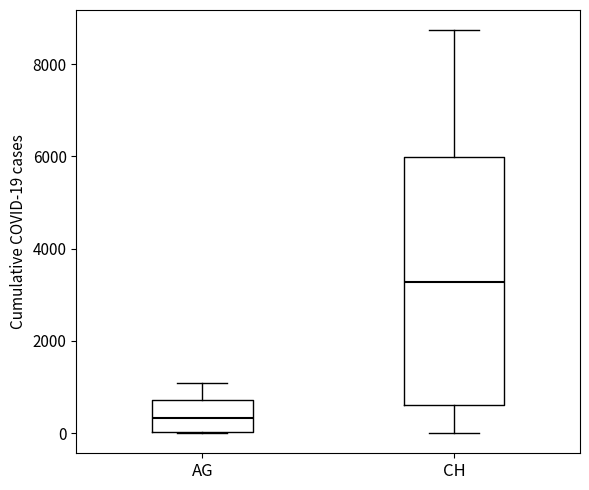

Which box's median line is the lowest?

AG